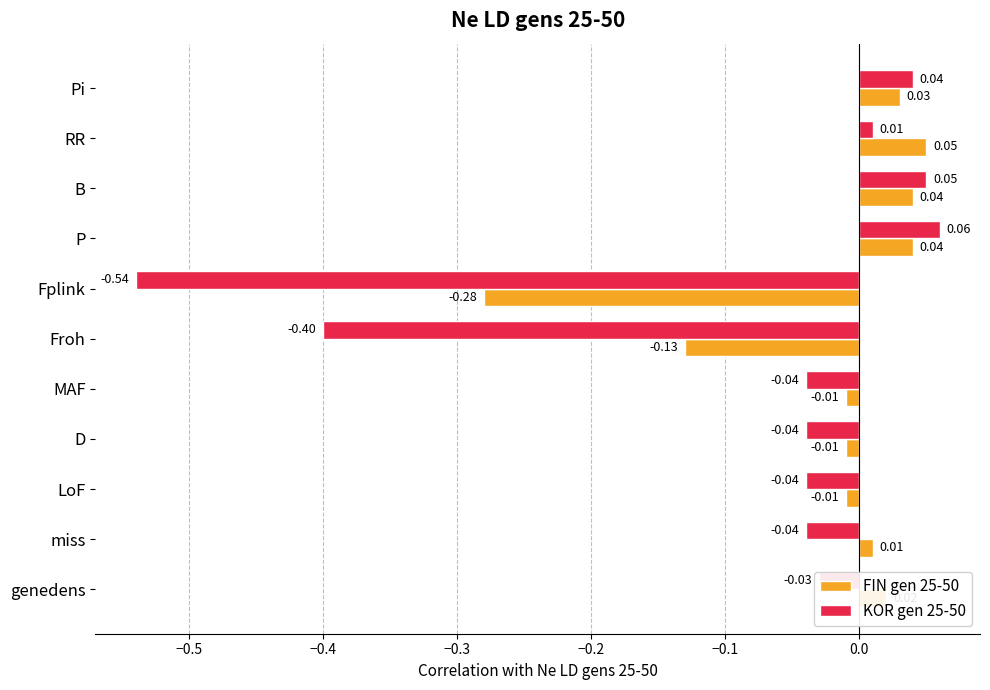

List the series in order of their overall mean, lowest first.

KOR gen 25-50, FIN gen 25-50